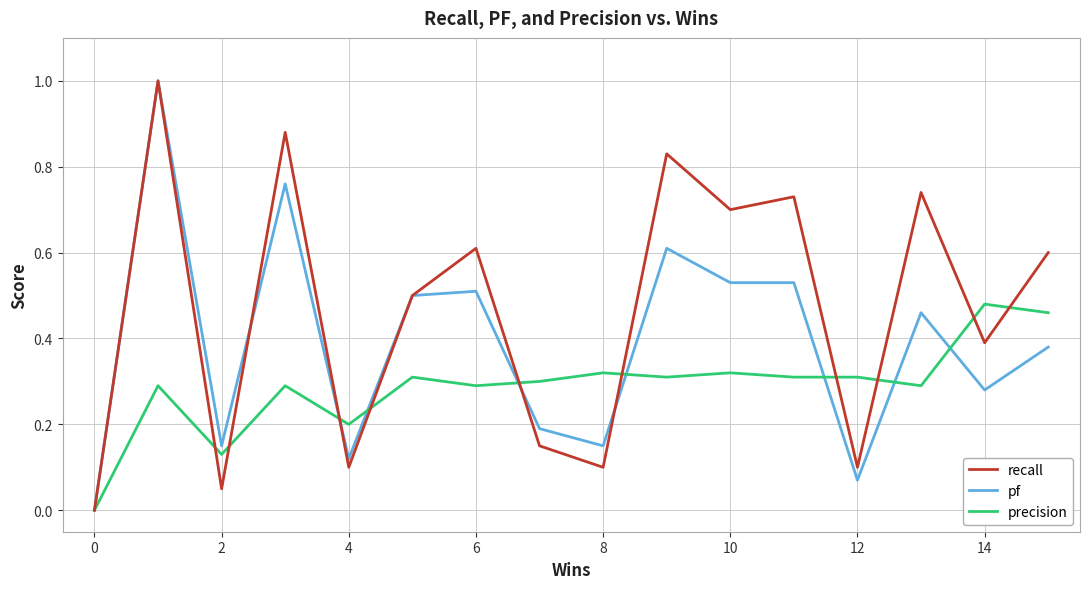

List the series in order of their overall mean, lowest first.

precision, pf, recall